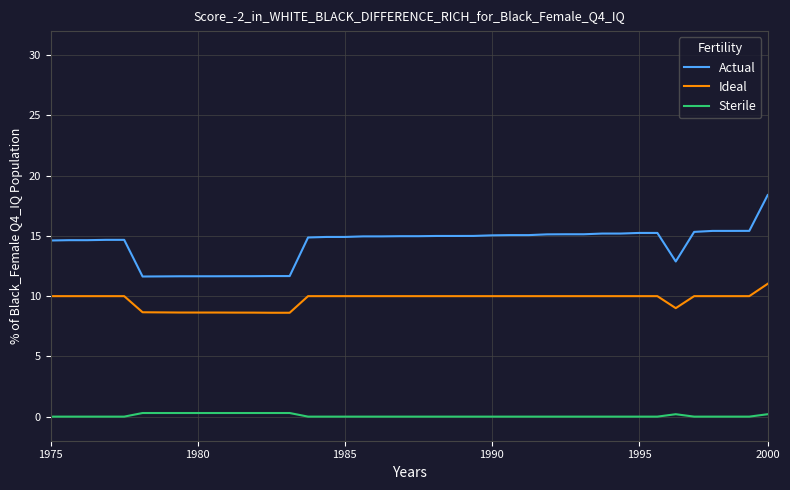

True or false: Sterile and Actual cross at least once.

False